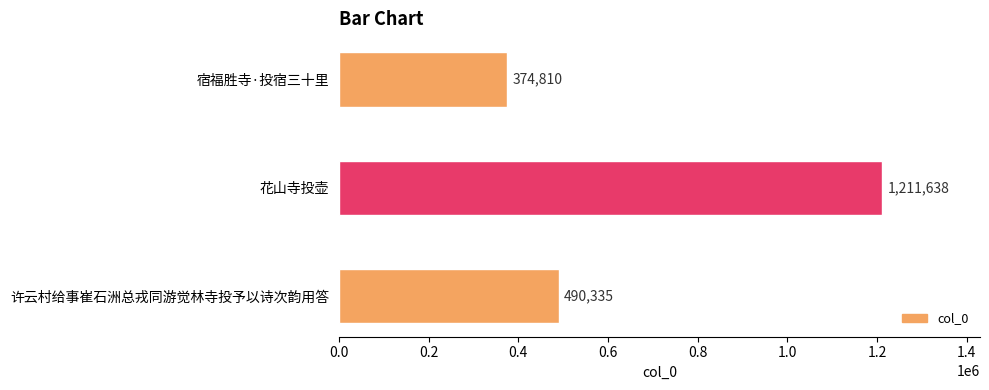

Which category has the highest value across all series?

花山寺投壶